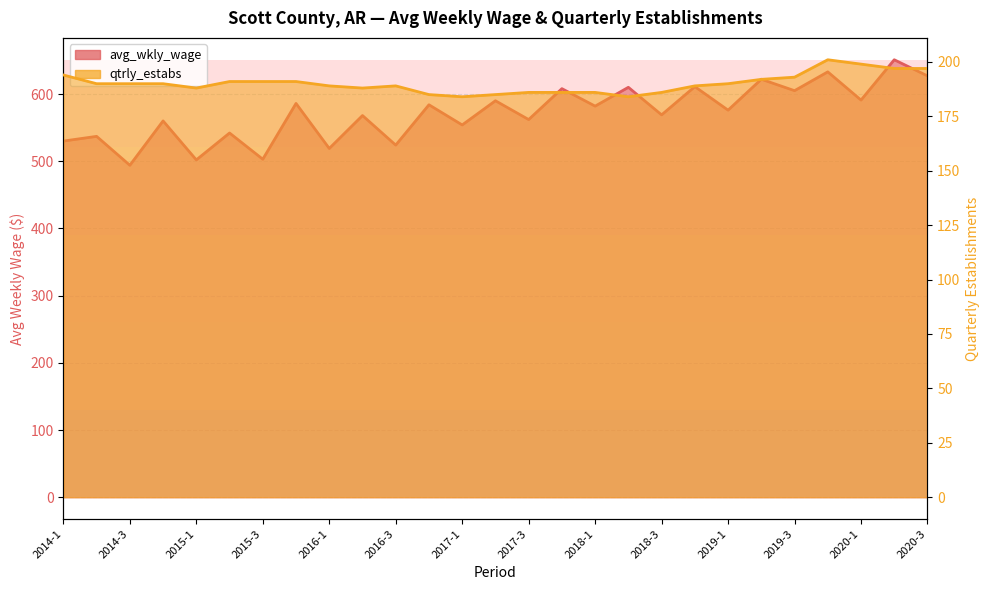

True or false: qtrly_estabs and avg_wkly_wage cross at least once.

False